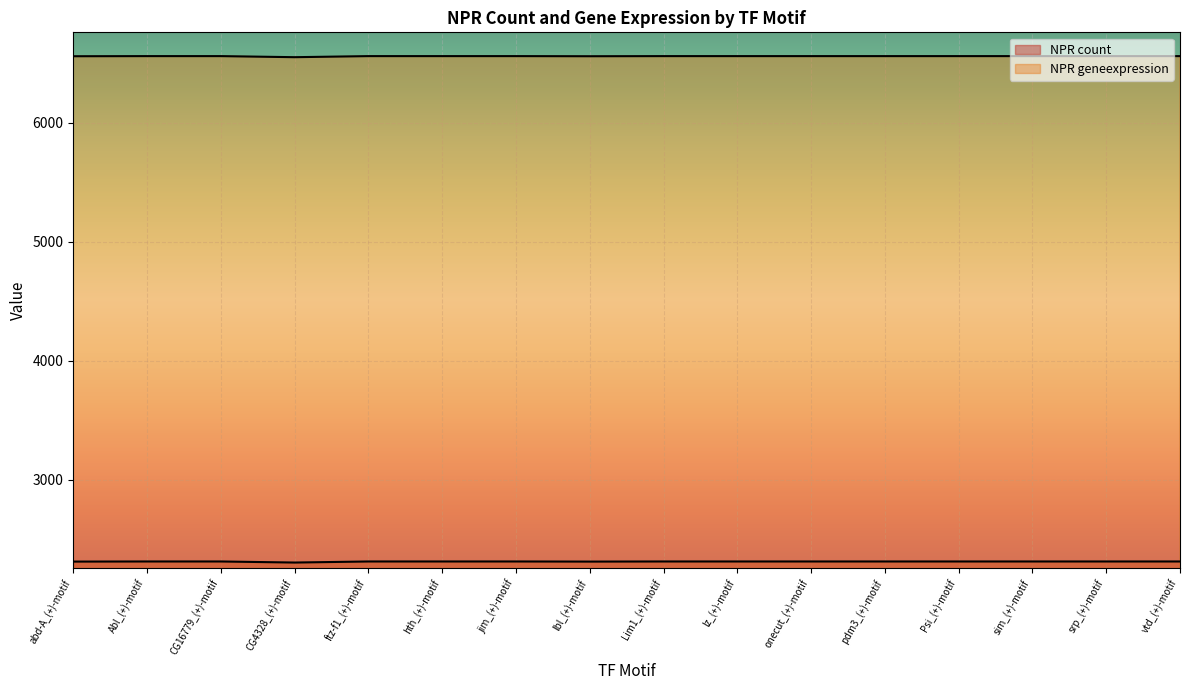

What is the label of the 16th point from the right?

abd-A_(+)-motif